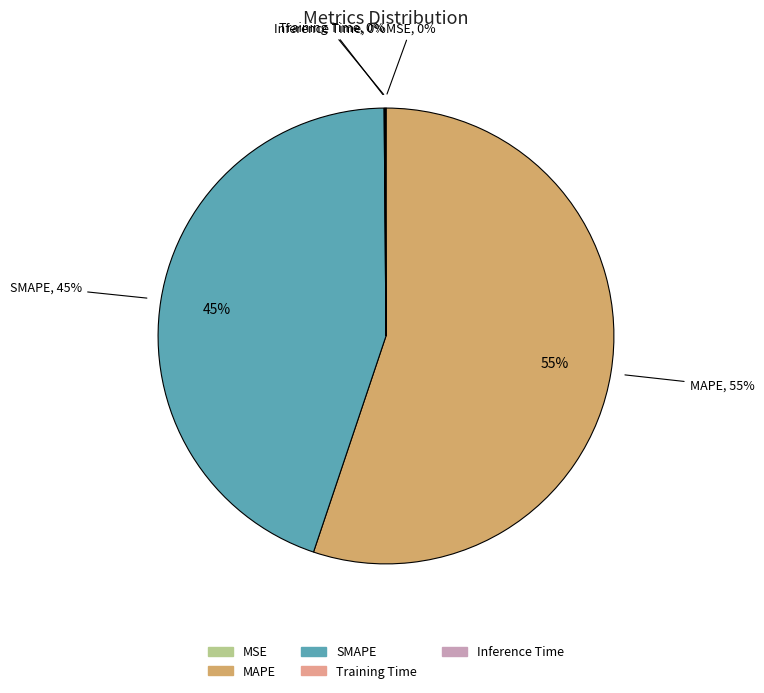

What is the change in value from MSE to MAPE?

+46.6